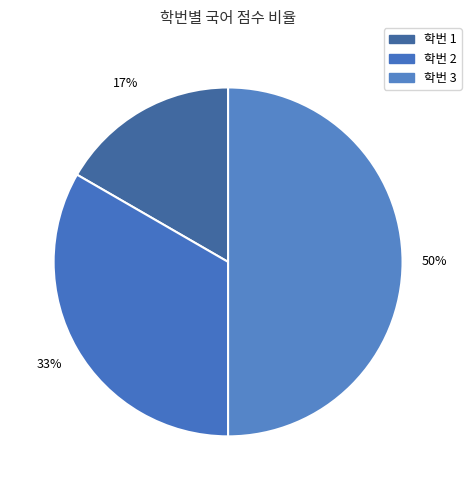

Count the number of slices in the pie.

3